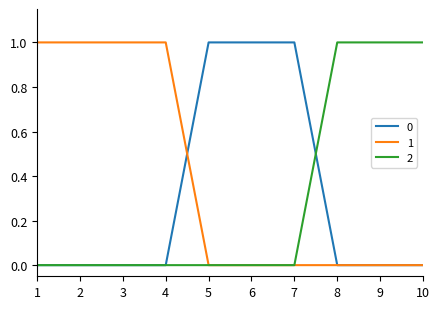

Reading left to right, extract all data points from this chart.

0: 1=0	2=0	3=0	4=0	5=1	6=1	7=1	8=0	9=0	10=0
1: 1=1	2=1	3=1	4=1	5=0	6=0	7=0	8=0	9=0	10=0
2: 1=0	2=0	3=0	4=0	5=0	6=0	7=0	8=1	9=1	10=1